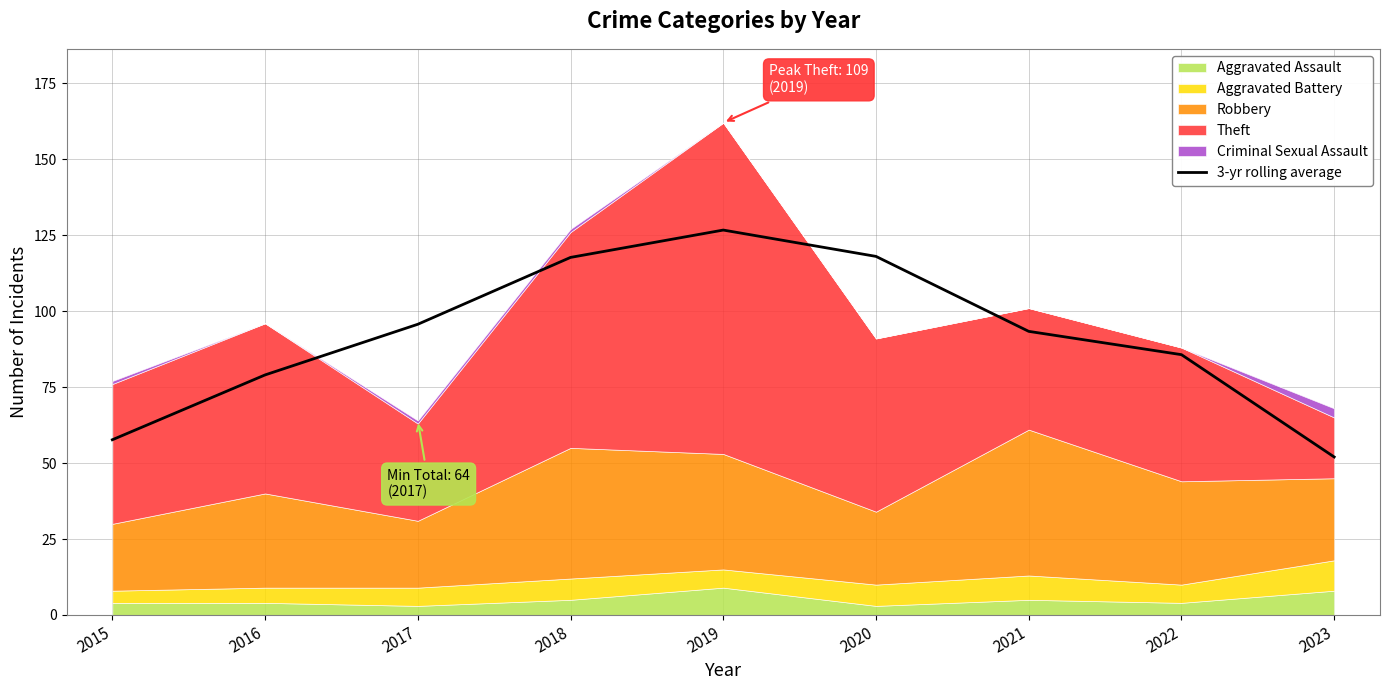

Does the chart display data point markers on the line(s)?

No